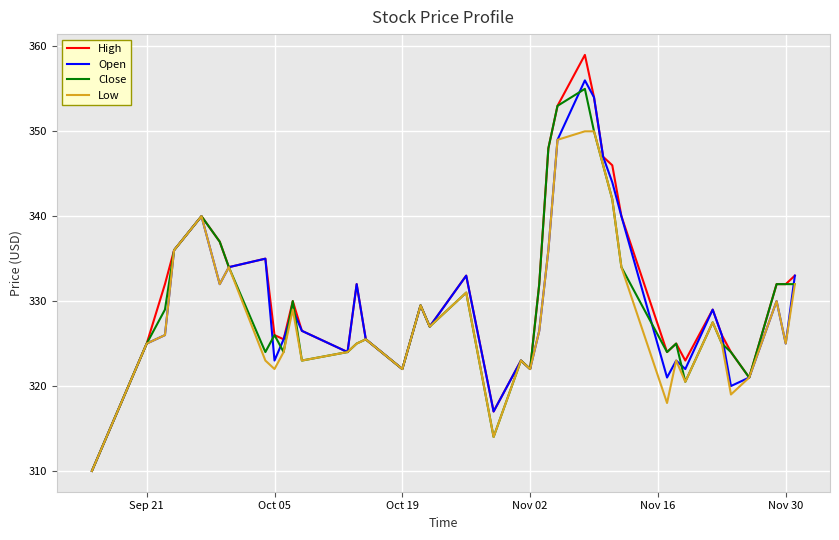

Count the number of categories in the chart.

40